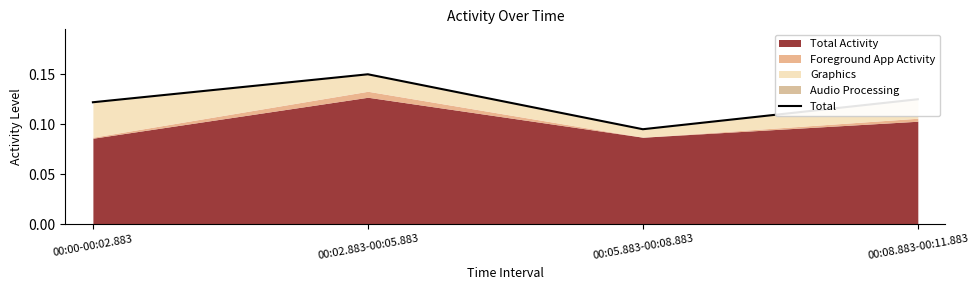

Rank the categories by value from highest to lowest.

00:02.883-00:05.883, 00:08.883-00:11.883, 00:00-00:02.883, 00:05.883-00:08.883